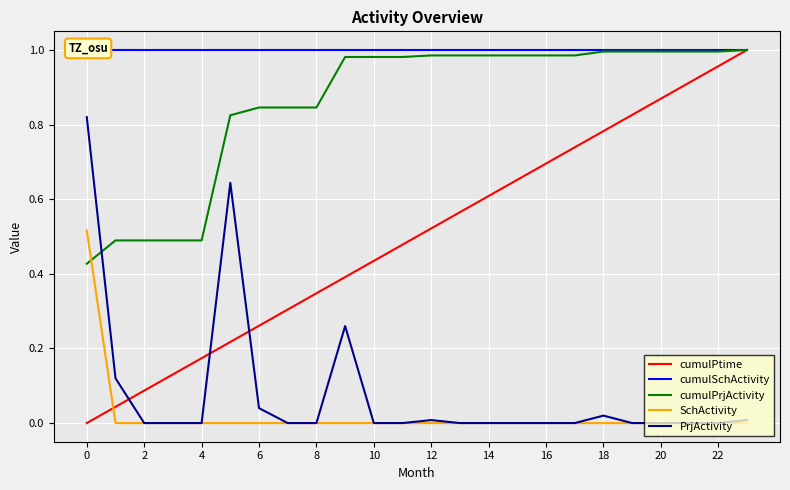

Which series has the largest total across all categories?

cumulSchActivity